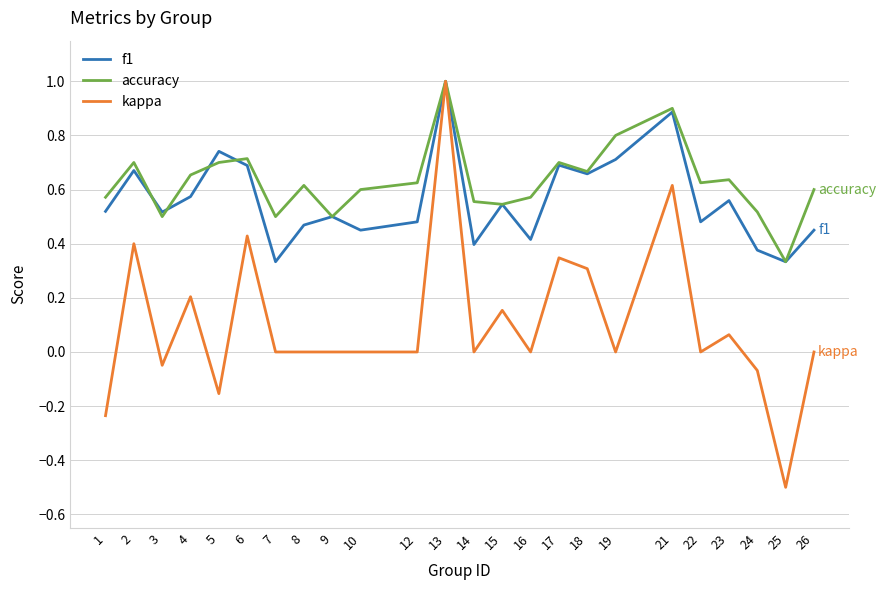

What is the total value across all series at 26?

1.1